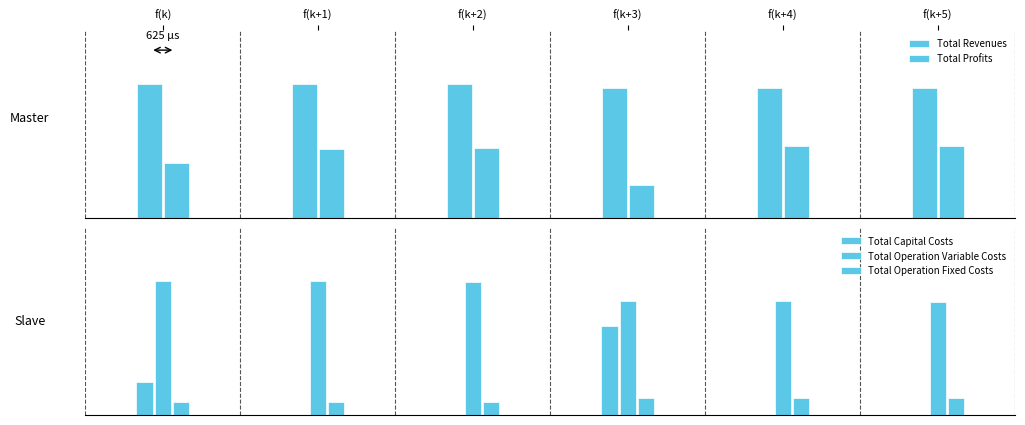

Which series has the largest range (max minus min)?

Total Capital Costs